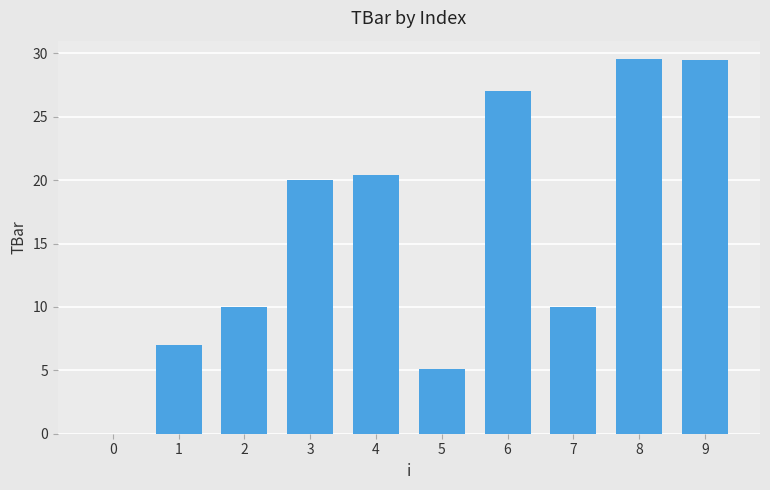

What is the ratio of the value at 2 to the value at 1?

1.4